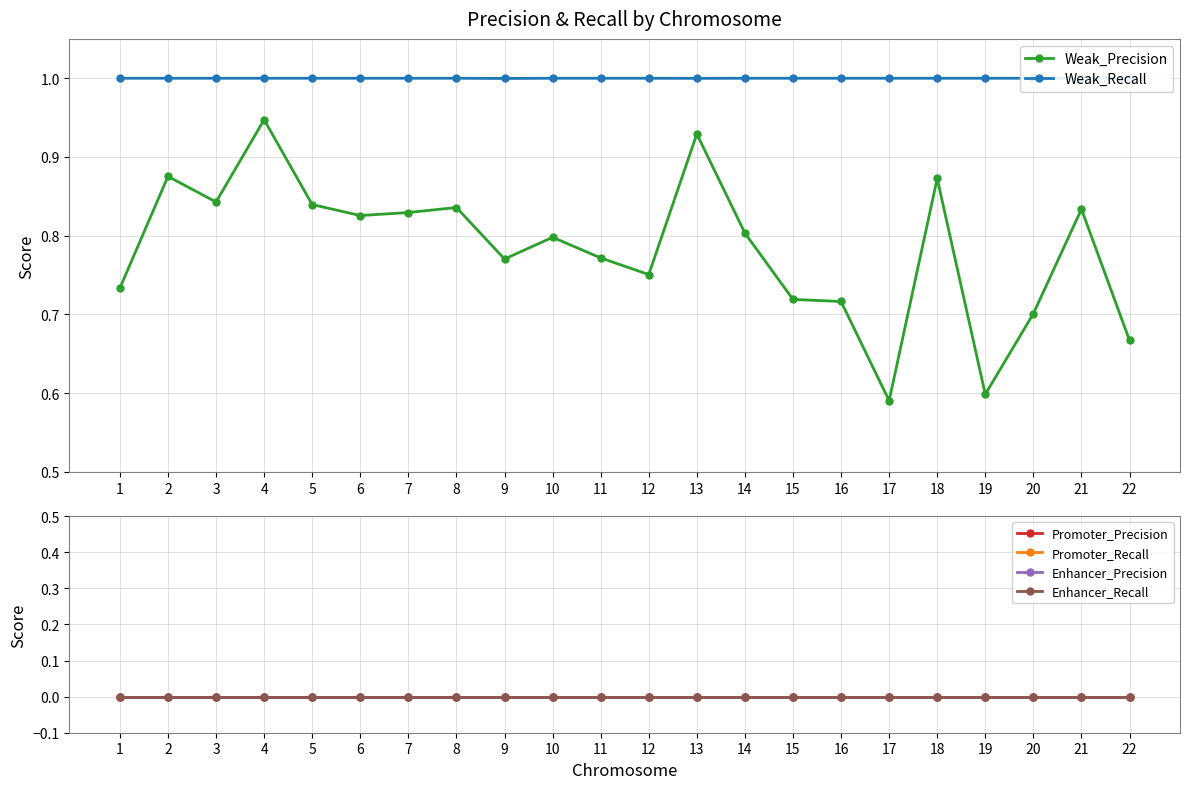

What is the minimum value for Weak_Recall?

1.0